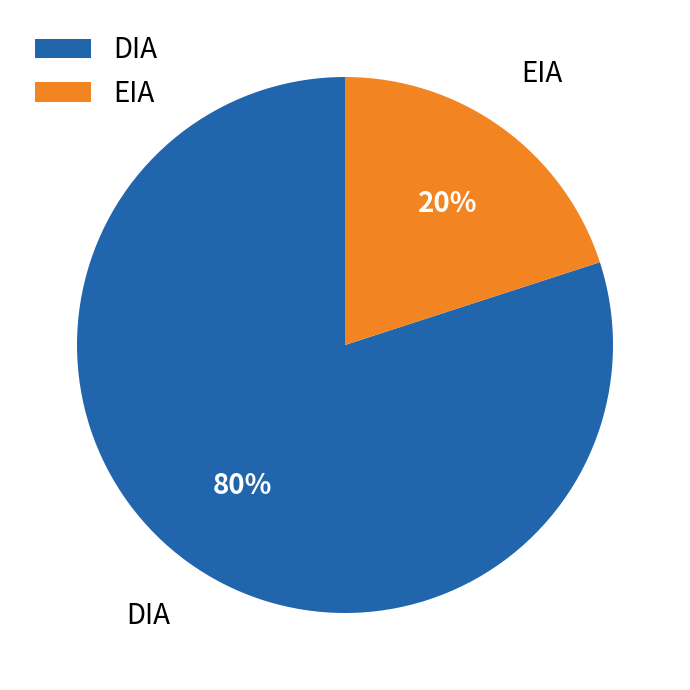

What percentage is the EIA slice, to the nearest percent?

20%